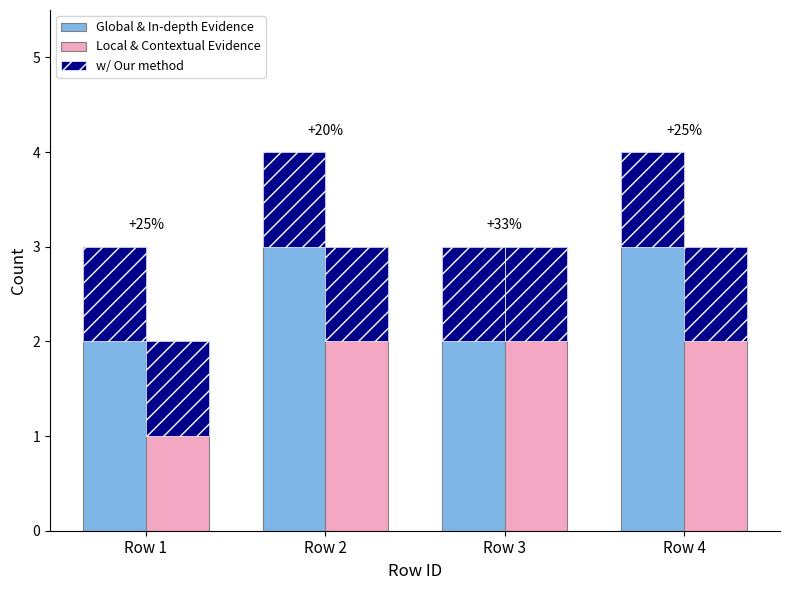

List the labels in order of Local & Contextual Evidence value, smallest first.

Row 1, Row 2, Row 3, Row 4